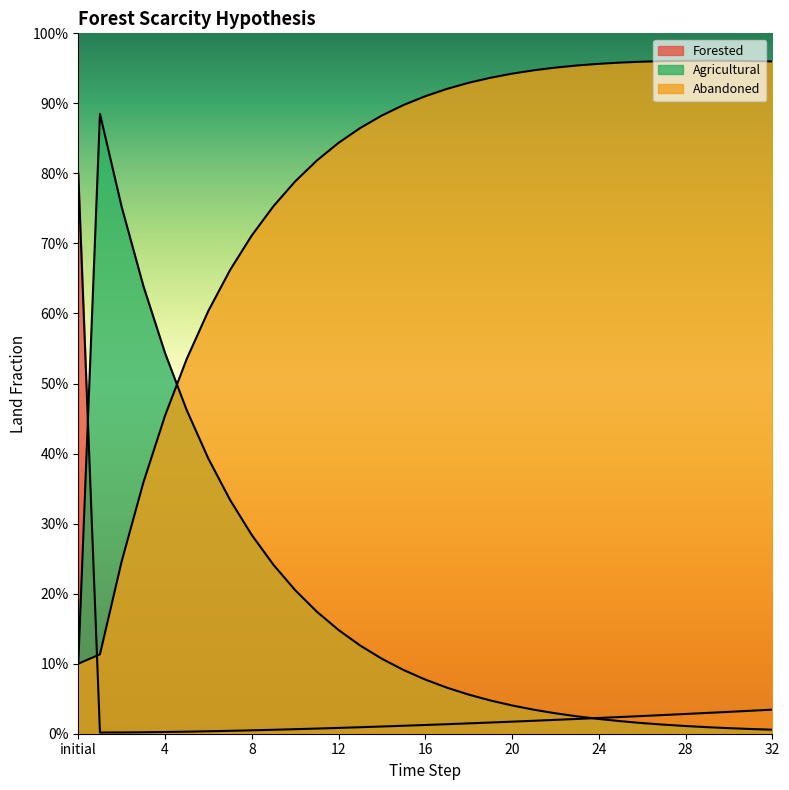

What is the label of the 1st point from the left?

initial